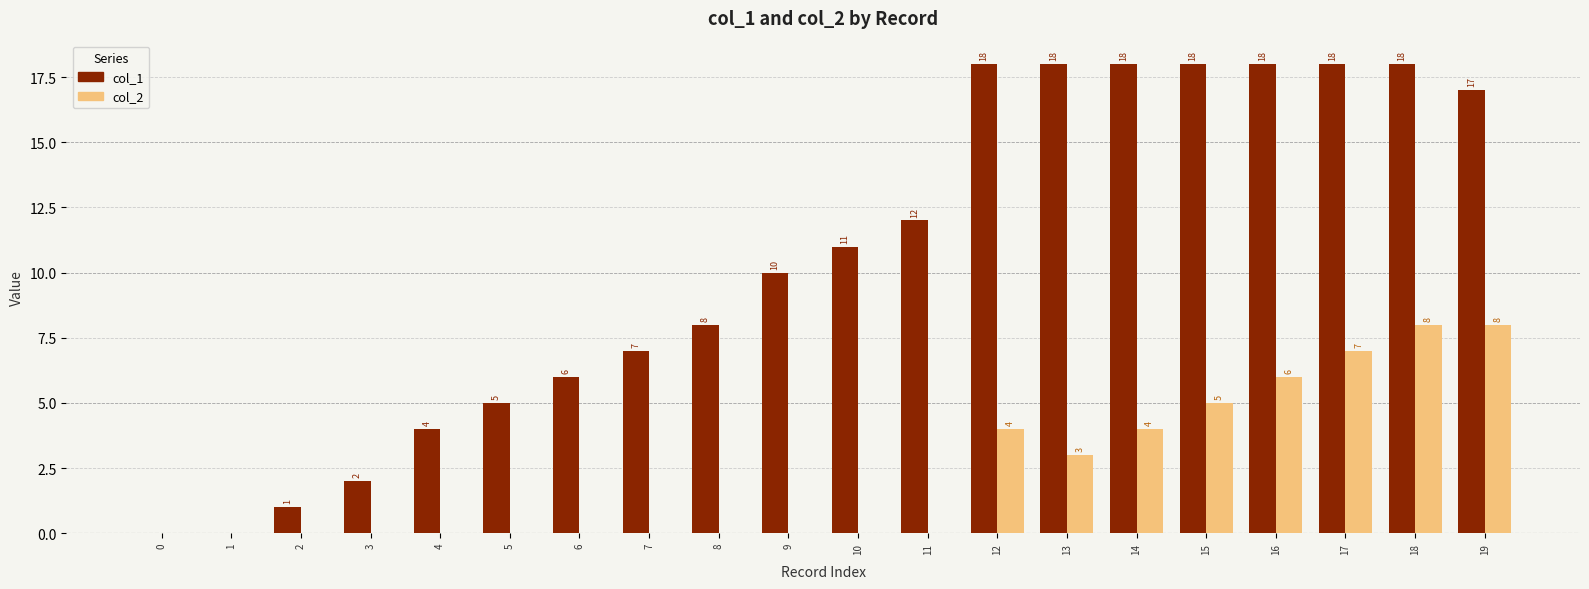

How many groups of bars are there?

20